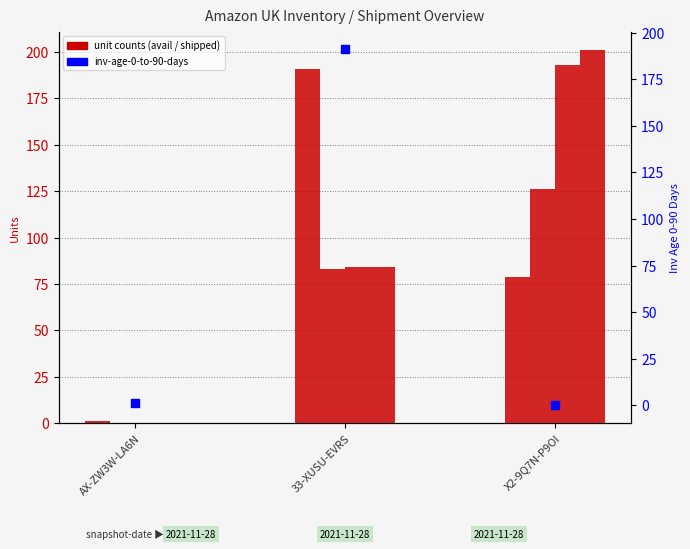

Which series reaches the minimum Y coordinate?

units-shipped-last-30-days